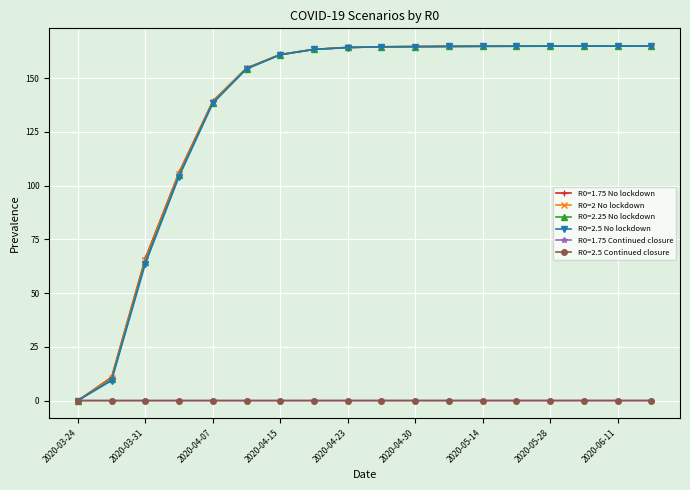

At how many categories does at least one series exceed 123?

14